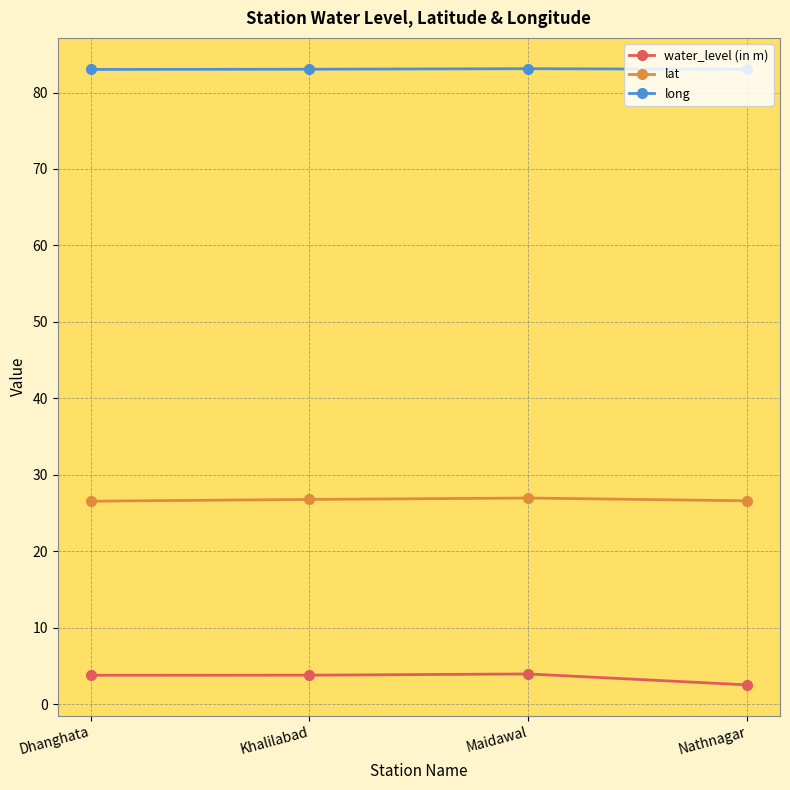

Does the chart have visible grid lines?

Yes